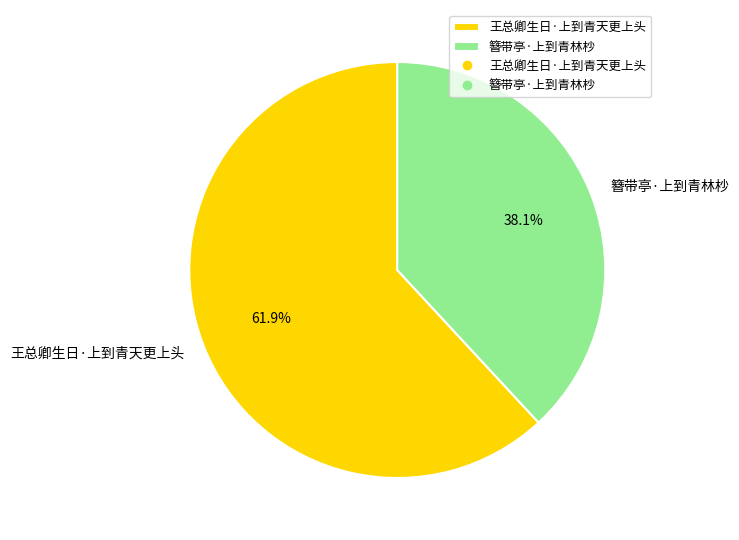

Does 簪带亭·上到青林杪 account for over 50% of the chart?

No